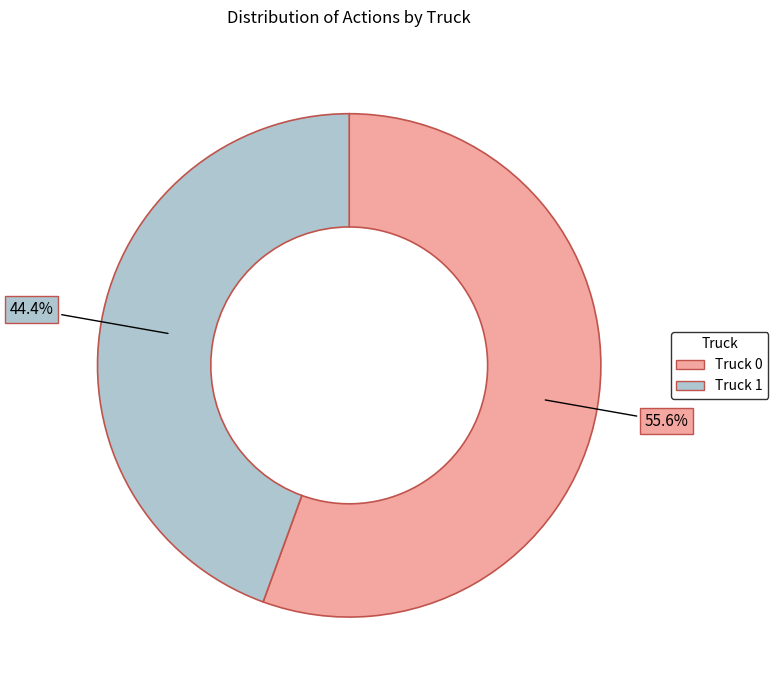

Is it true that Truck 1 is 44% of the pie?

True